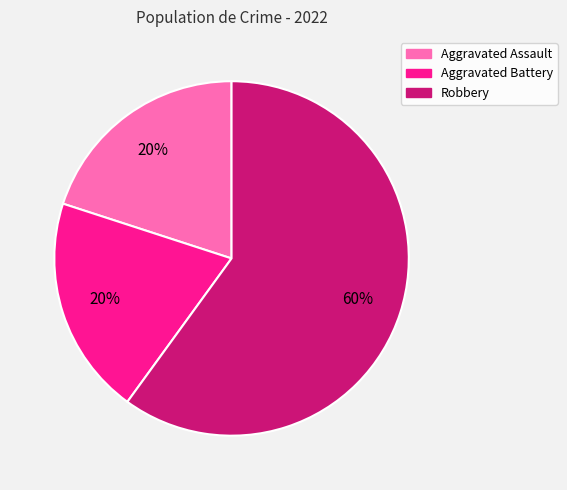

How many slices are in this pie chart?

3